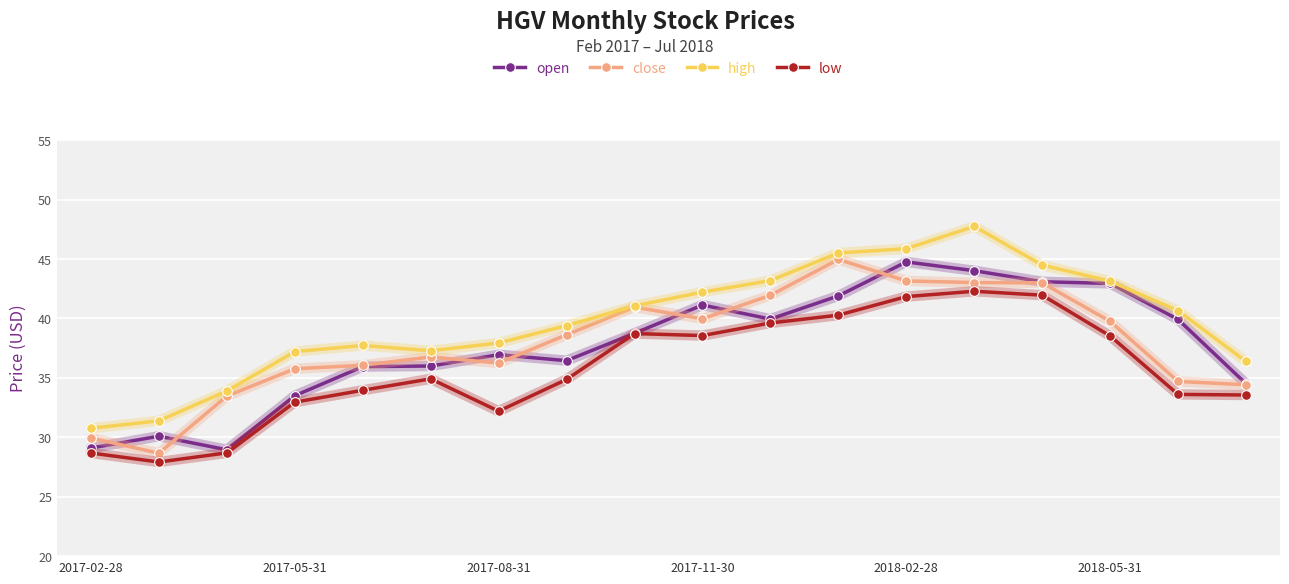

What is the value of the low point at the 18th from the left?

33.6